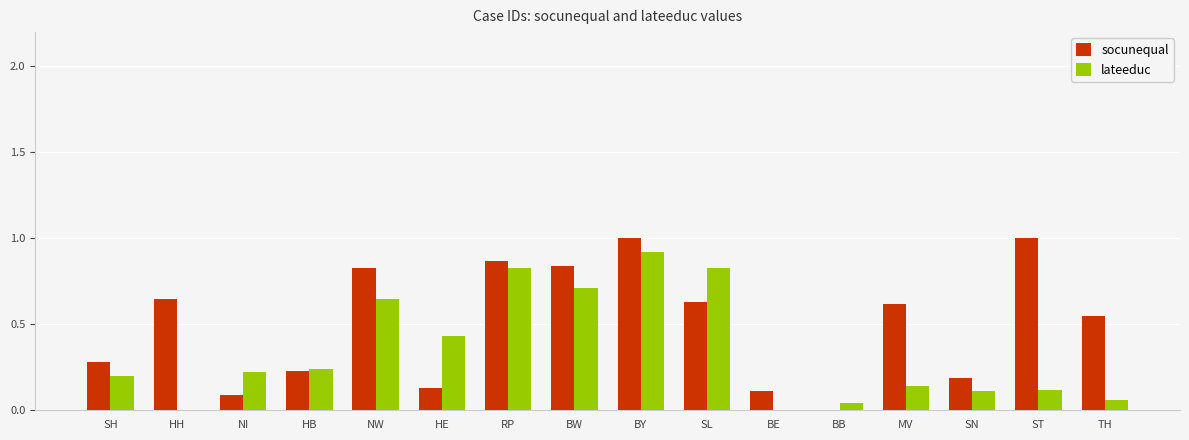

What is the sum of all socunequal values?

8.0